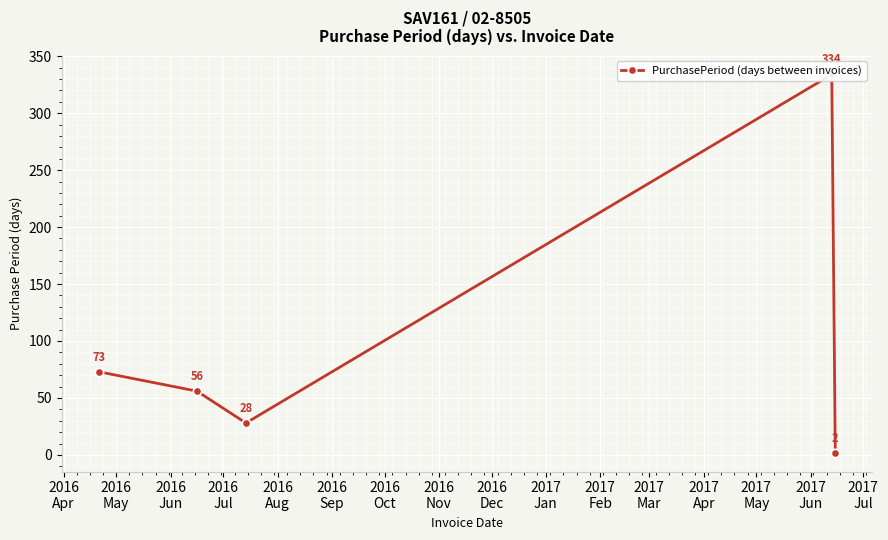

How many lines are shown in the chart?

1